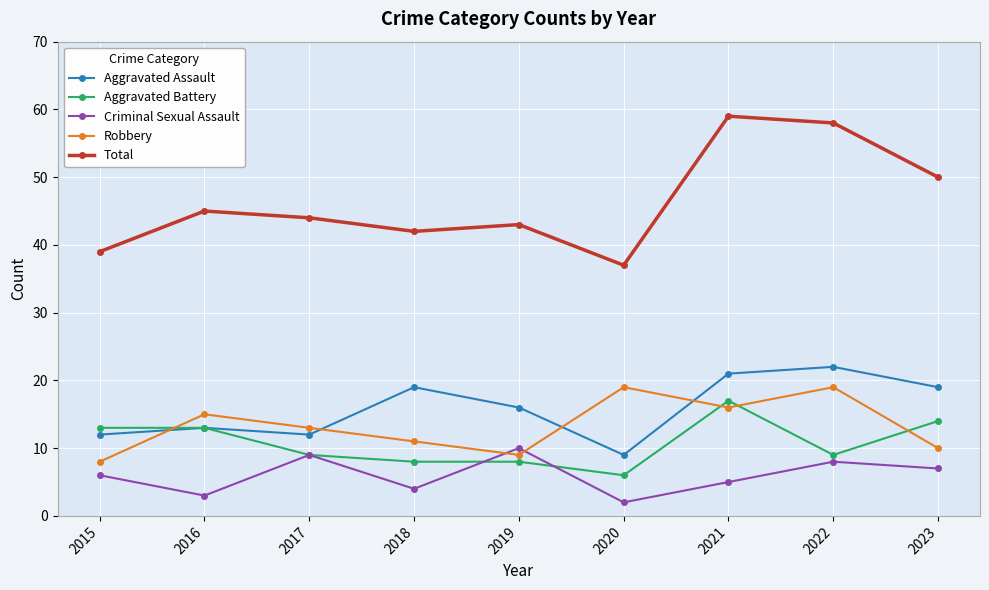

Which series has the largest total across all categories?

Total